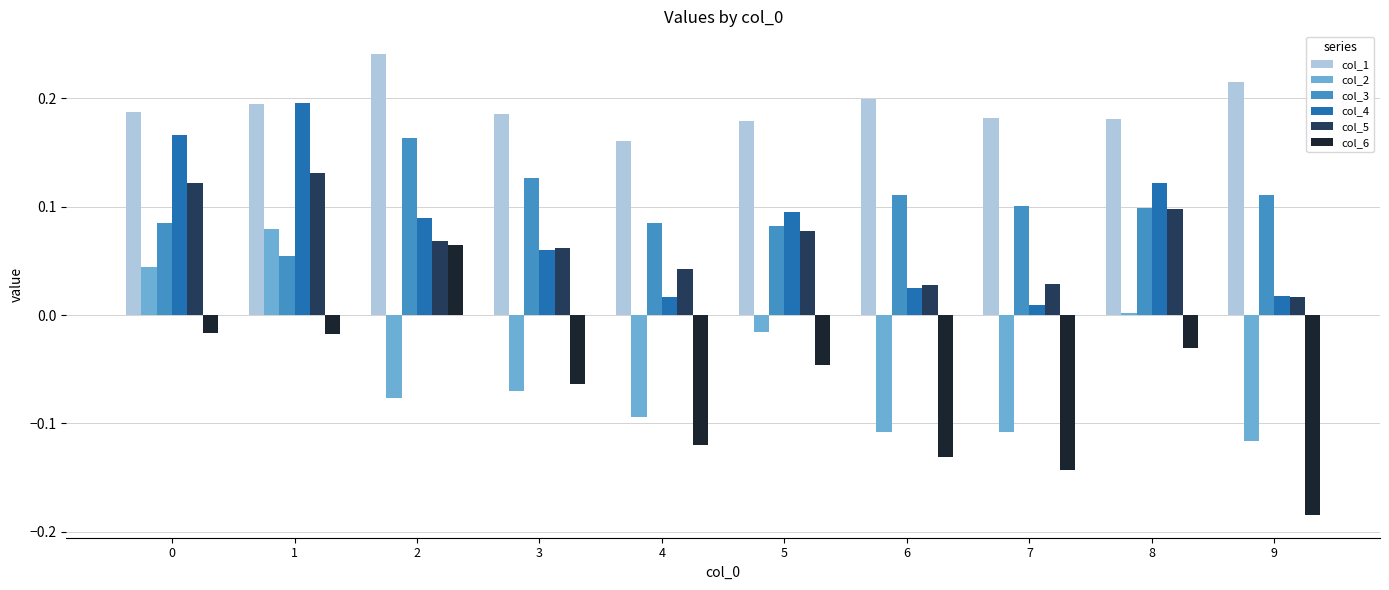

Is the value of col_4 at 6 greater than the value of col_3 at 2?

No